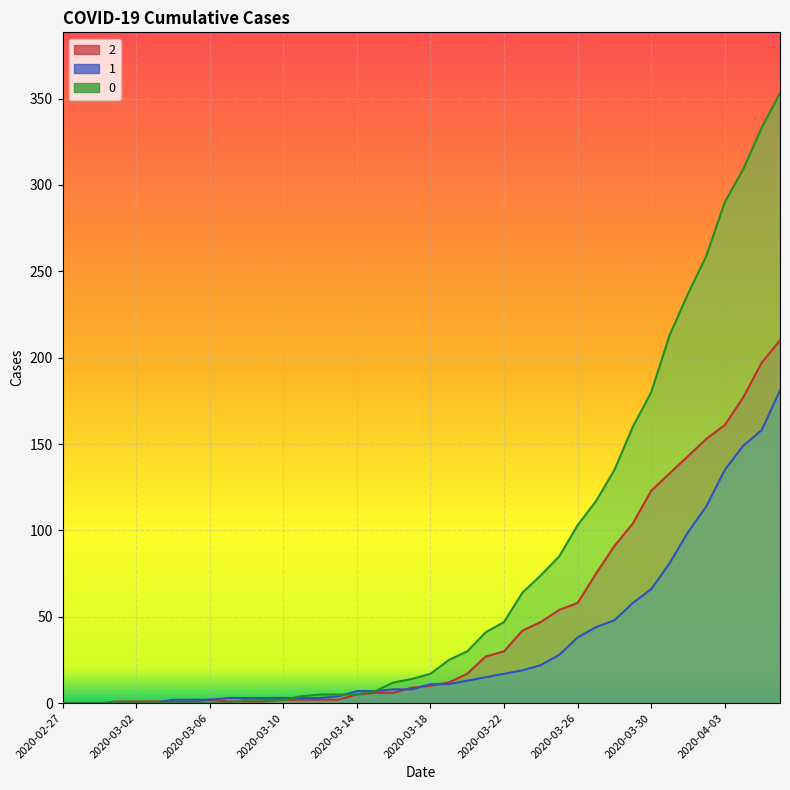

What is the sum of the 0 values at 2020-03-12 and 2020-03-08?

7